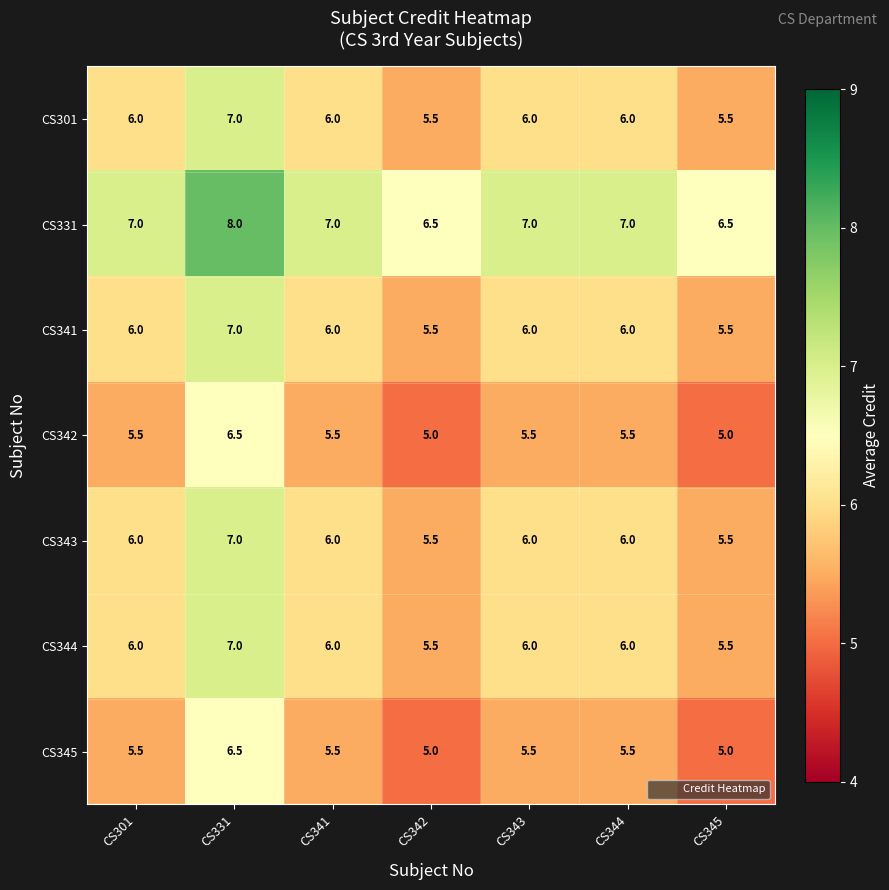

How many CS331 values are between 6 and 7?

6